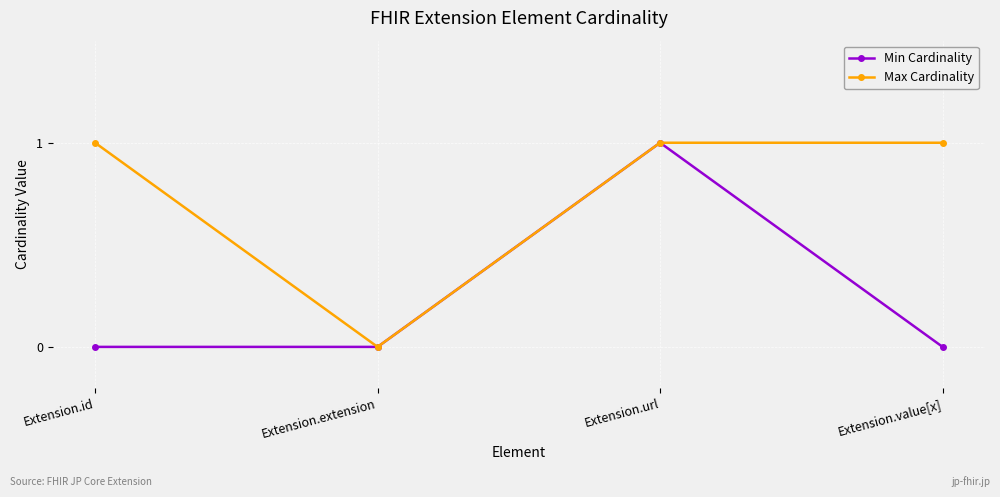

Is the value of Min Cardinality at Extension.id greater than the value of Max Cardinality at Extension.value[x]?

No